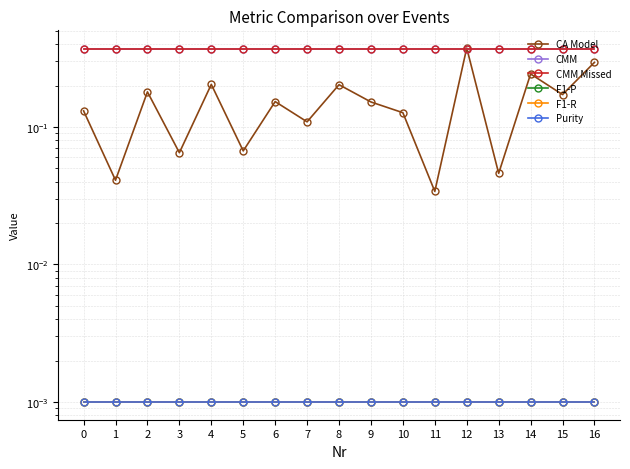

True or false: CMM Missed and F1-P intersect in this chart.

False